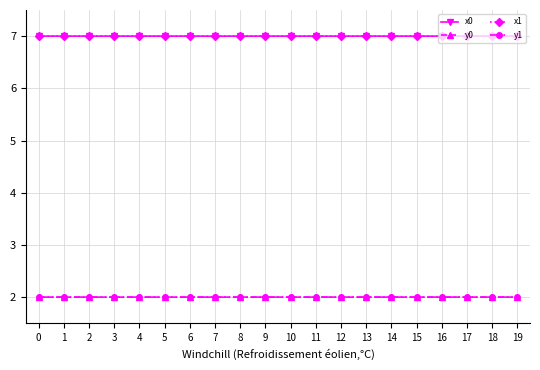

How many data points does each series have?

20